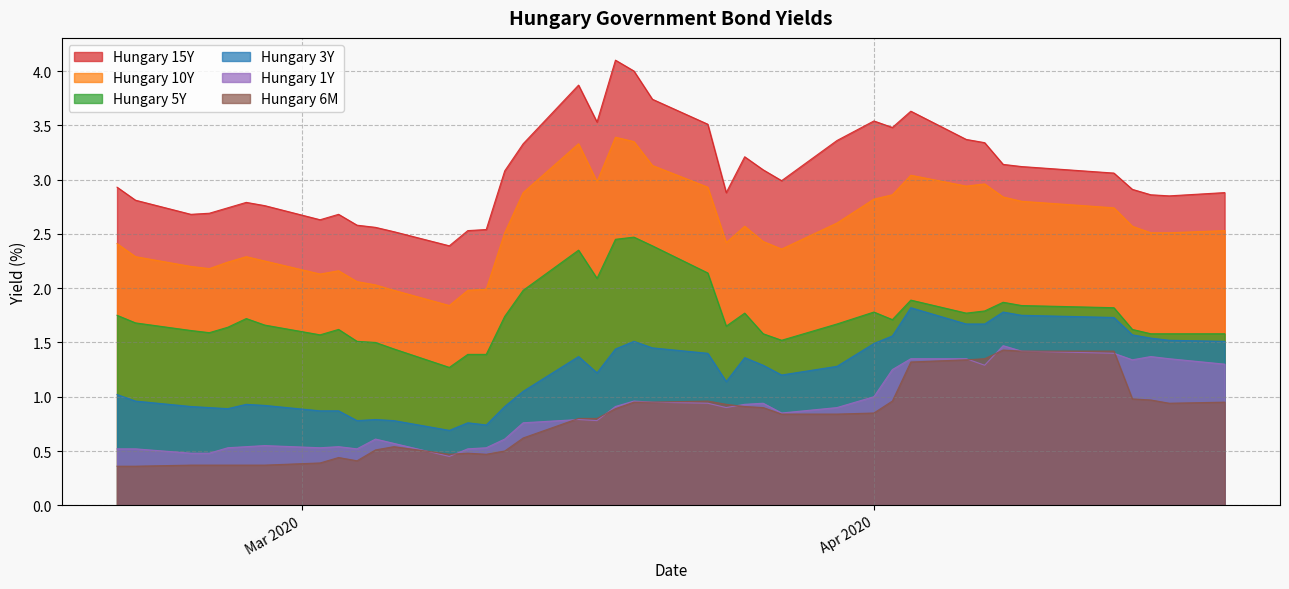

True or false: Hungary 15Y and Hungary 6M cross at least once.

False